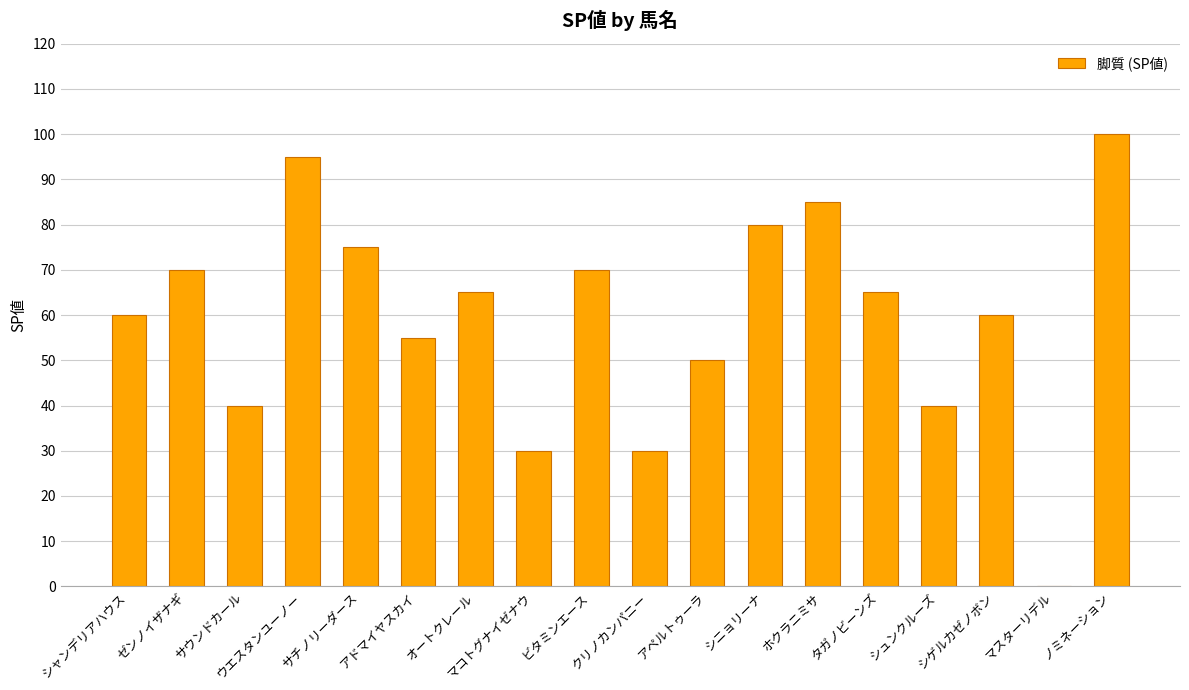

What is the average value?

59